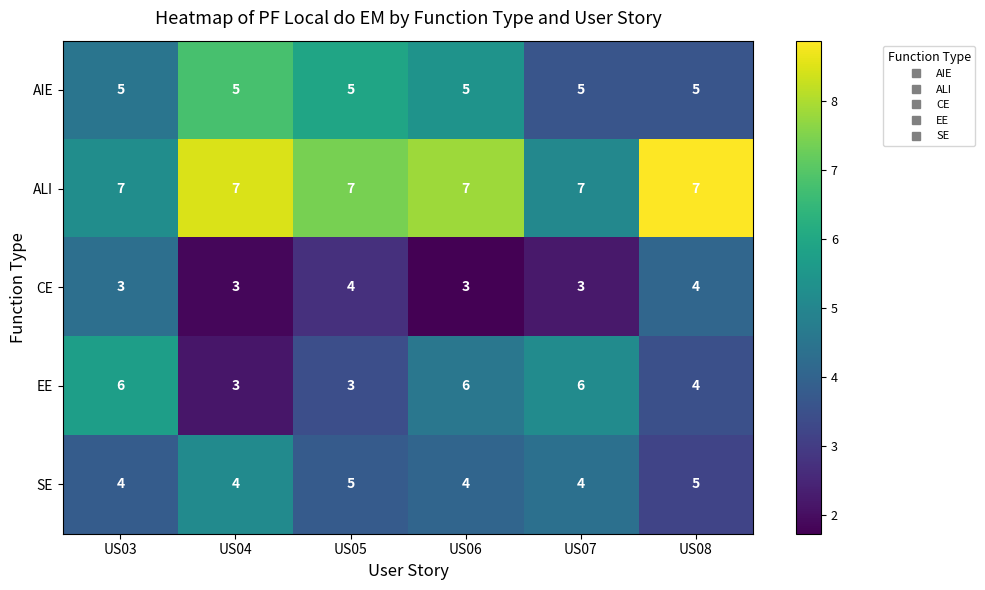

What value does the ALI series have at US03?

7